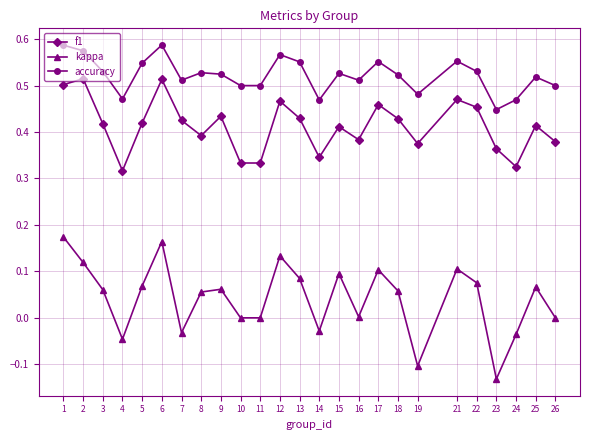

At 15, list the series in order from smallest to largest.

kappa, f1, accuracy